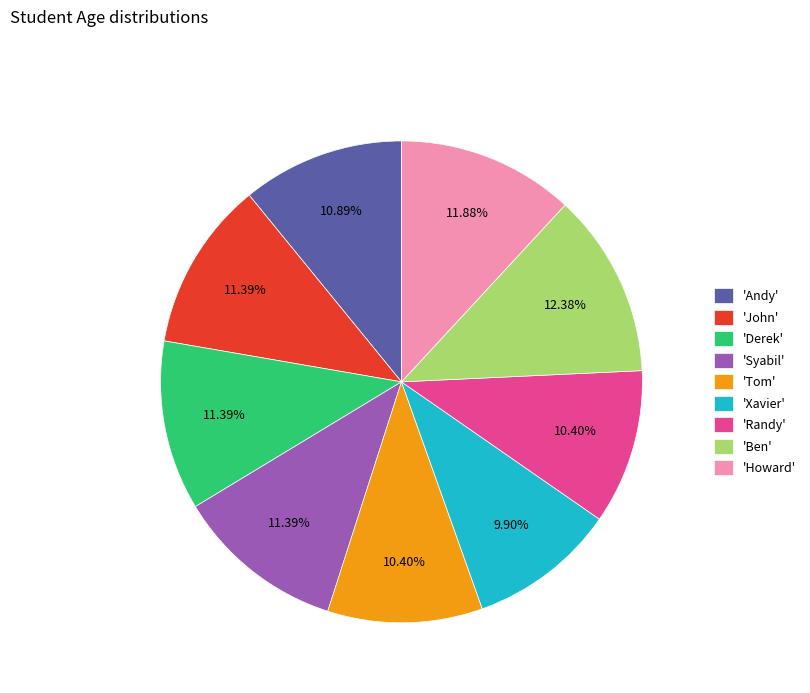

What is the ratio of the value at 'Syabil' to the value at 'Andy'?

1.0